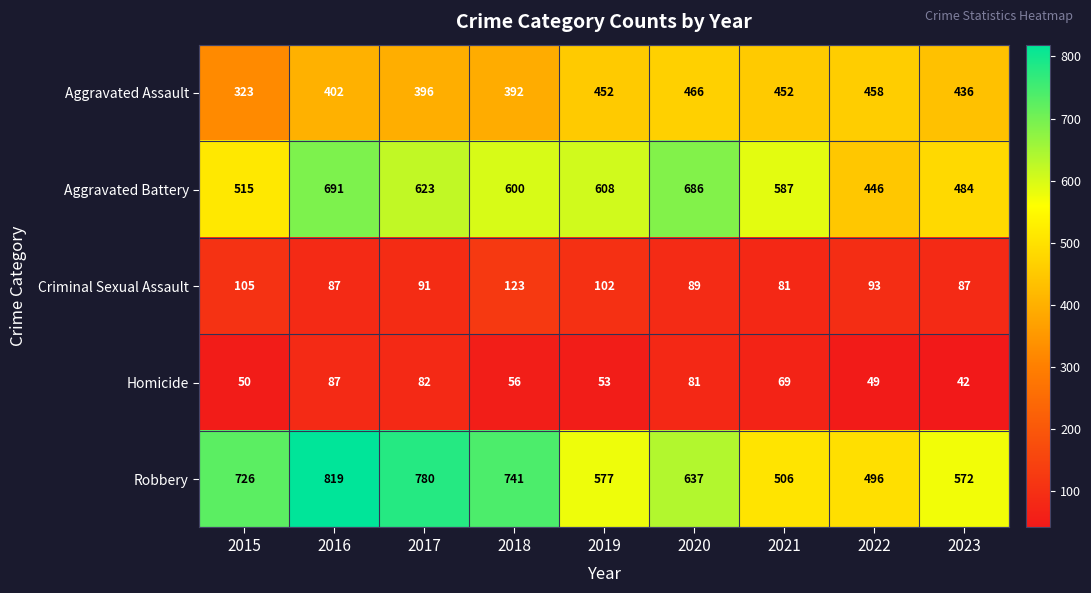

Where is Aggravated Battery nearest to the value 568?

2021